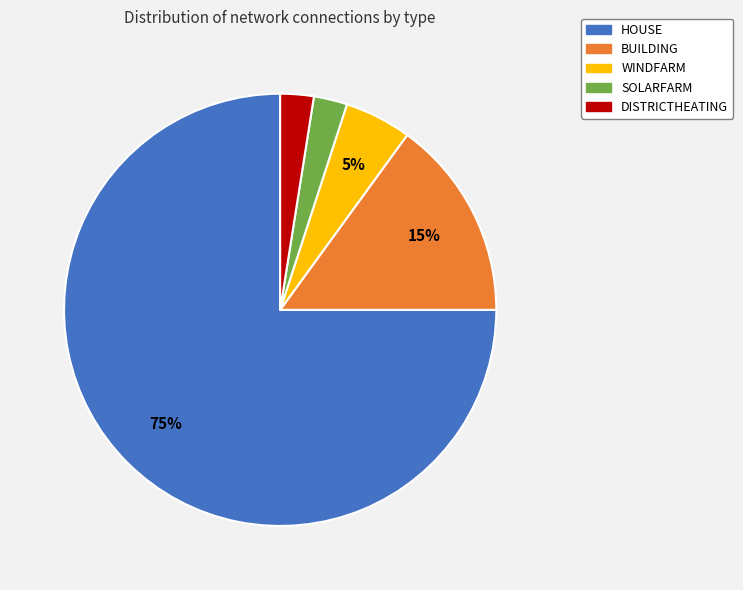

Is it true that BUILDING is 1% of the pie?

False